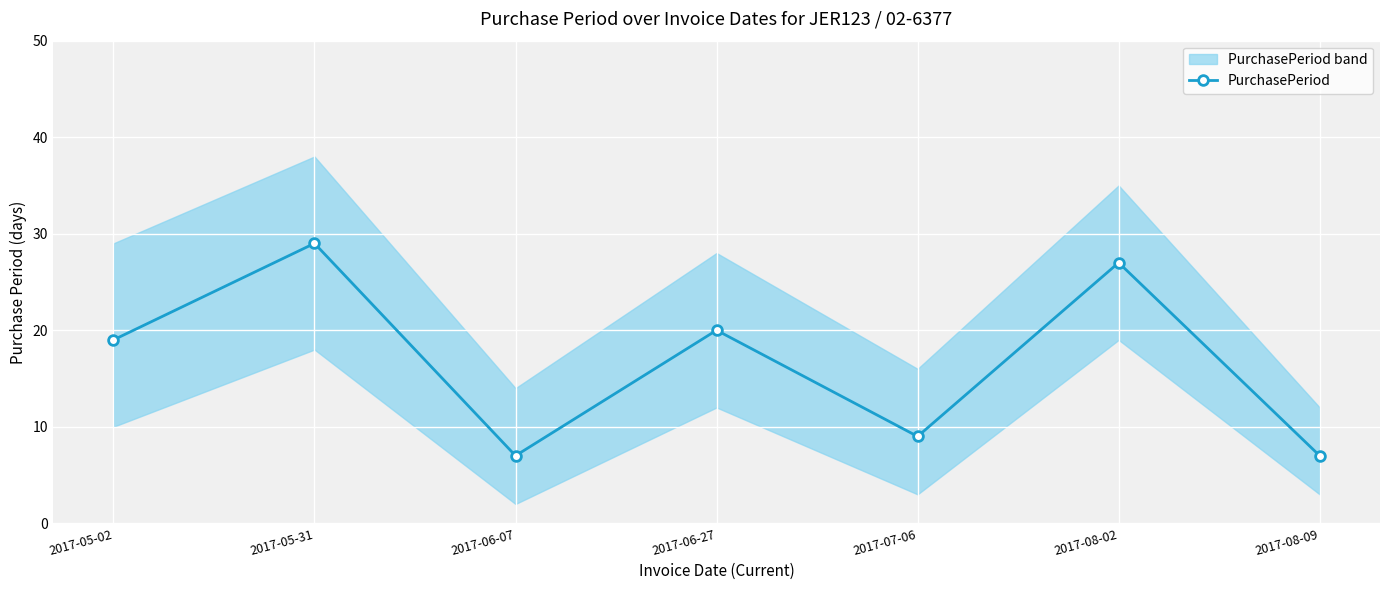

What is the sum of the values at 2017-06-27 and 2017-06-07?

27